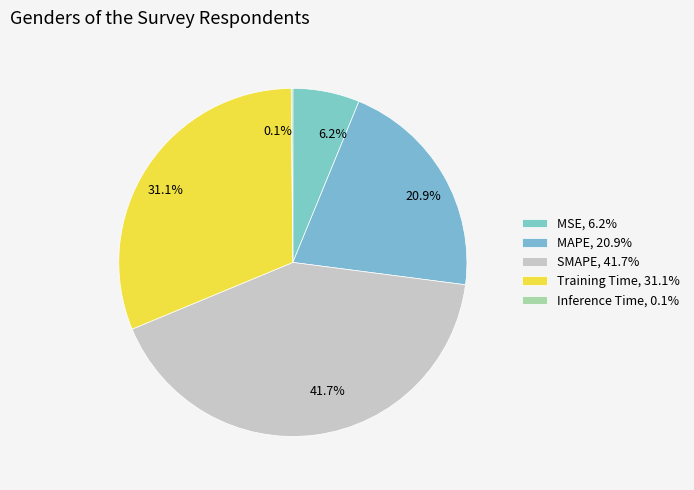

How many slices are in this pie chart?

5